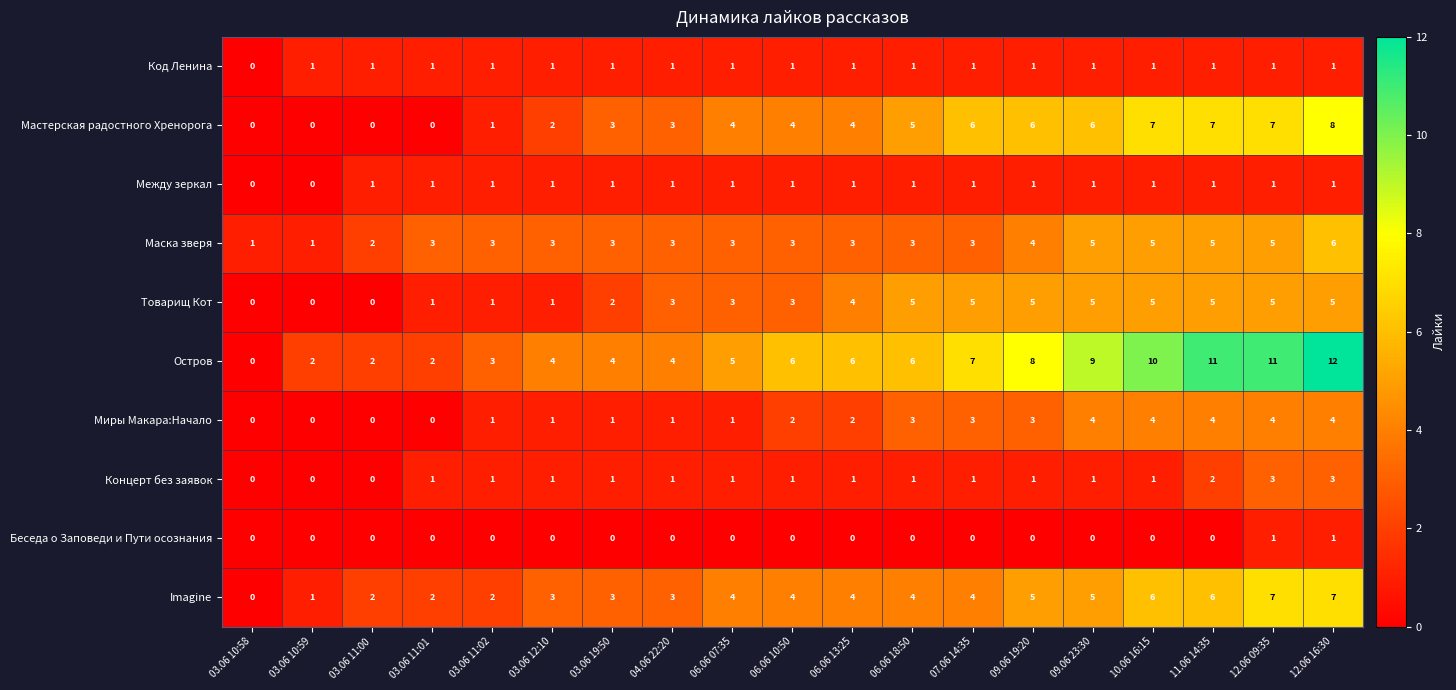

Is the value of Концерт без заявок at 03.06 10:58 greater than the value of Миры Макара:Начало at 06.06 07:35?

No